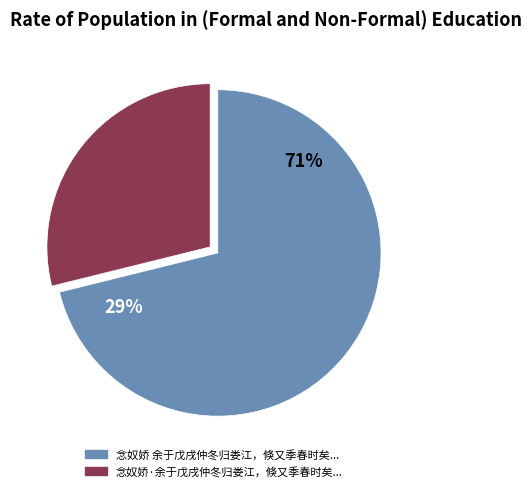

To the nearest percent, what is the difference between the largest and smallest slice percentages?

42%